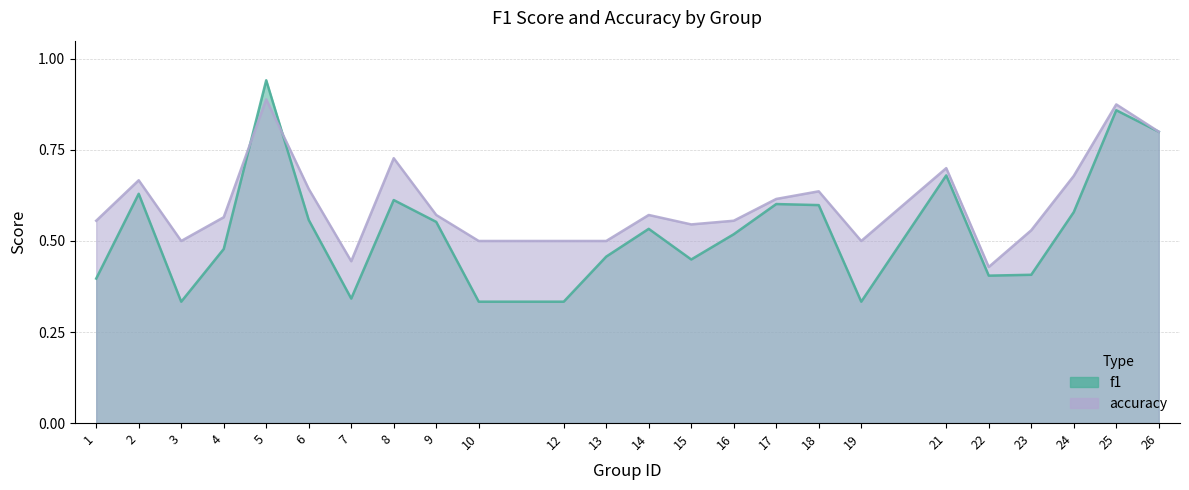

Is the value of f1 at 23 greater than the value of accuracy at 14?

No